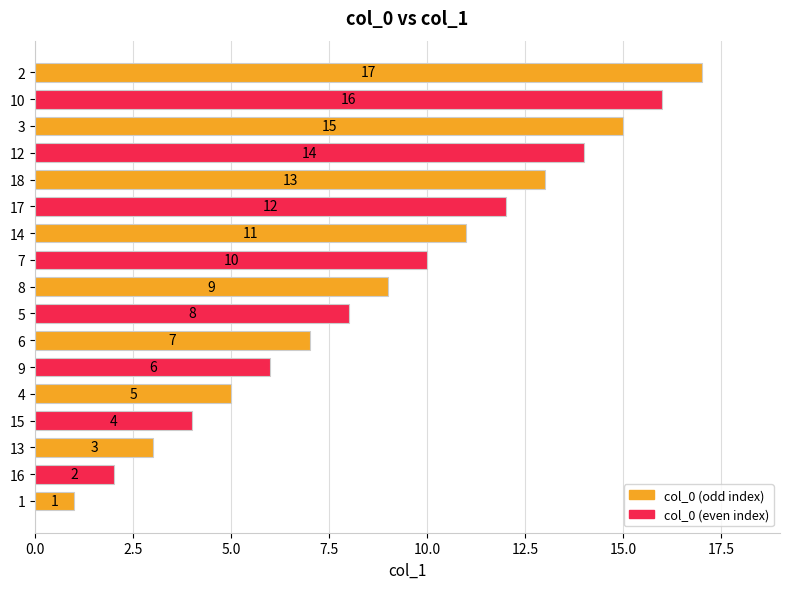

List the labels in order of value, largest first.

2, 10, 3, 12, 18, 17, 14, 7, 8, 5, 6, 9, 4, 15, 13, 16, 1